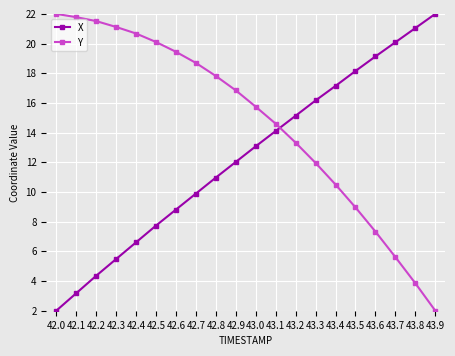

Reading left to right, transcribe all the data shown in this chart.

X: 2.0	3.2	4.4	5.5	6.6	7.7	8.8	9.9	11.0	12.0	13.1	14.1	15.1	16.2	17.1	18.2	19.1	20.1	21.0	22.0
Y: 22.0	21.8	21.5	21.1	20.7	20.1	19.4	18.7	17.8	16.8	15.7	14.6	13.3	12.0	10.5	9.0	7.3	5.6	3.9	2.0